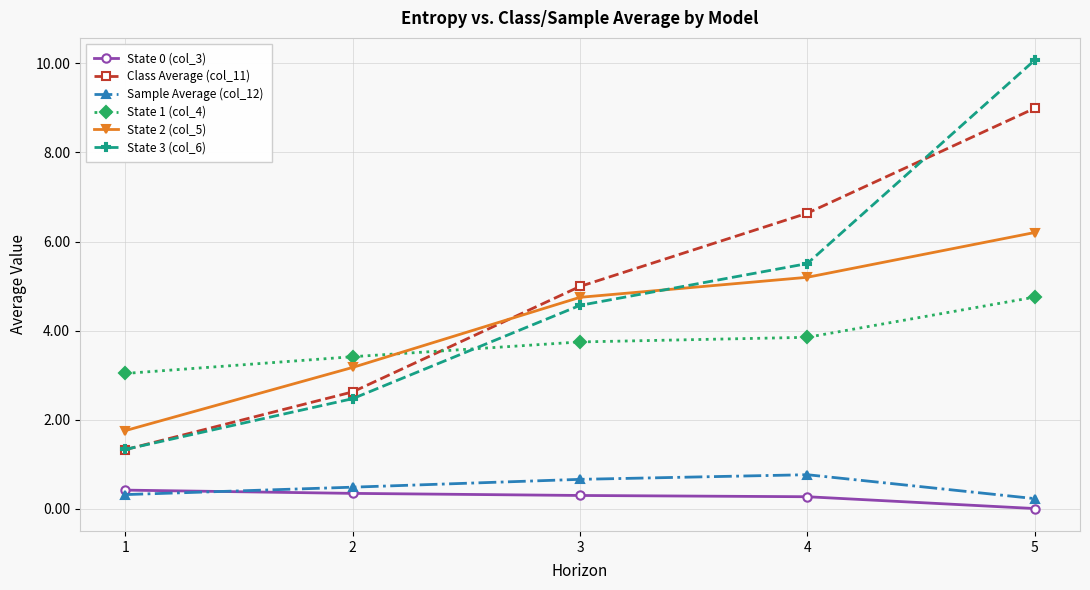

What is the sum of the Class Average (col_11) values at 2 and 1?

4.0